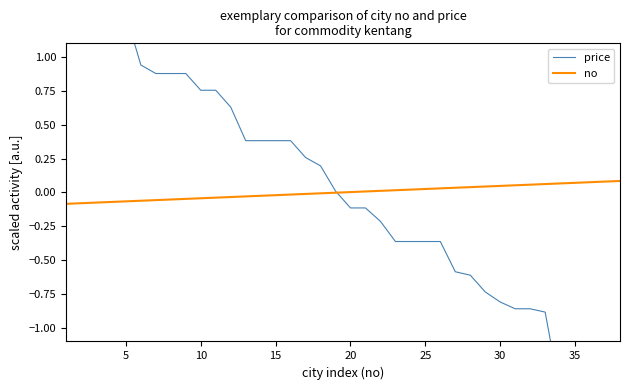

Is it true that price equals 0.5 at 15?

False